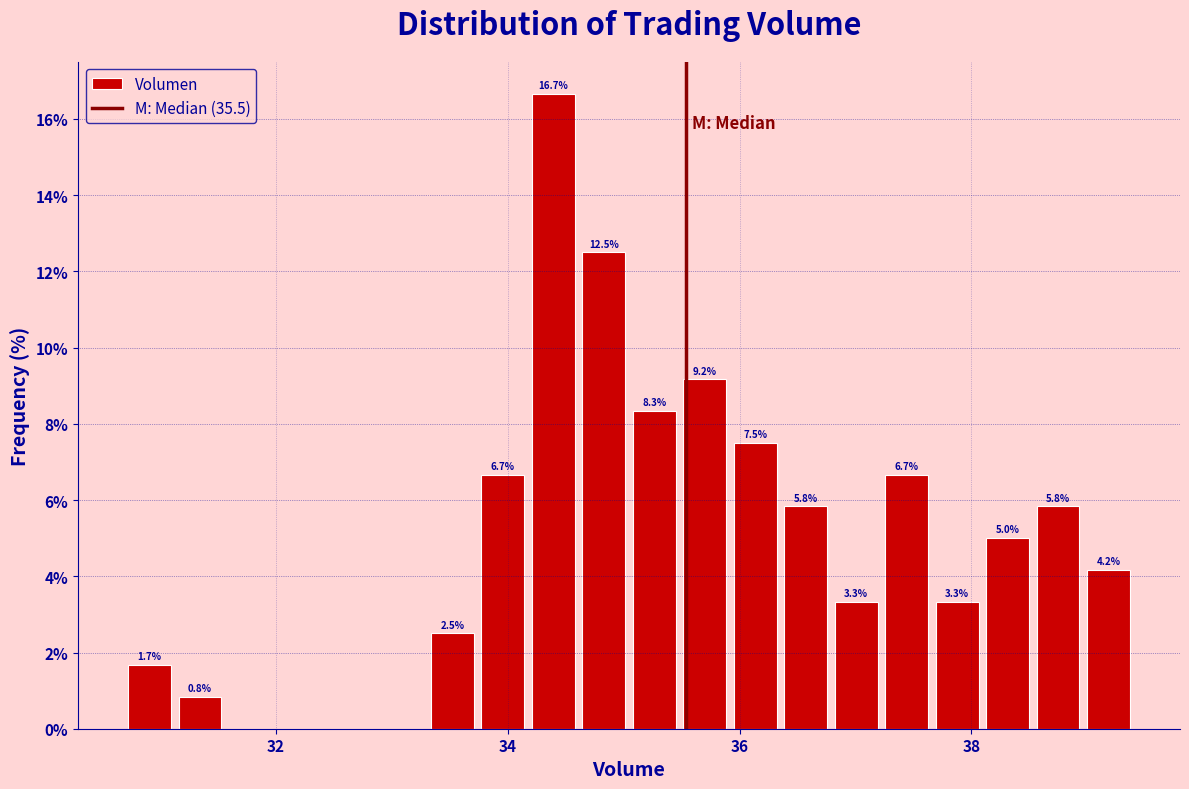

Read against the x-axis, roughly where is the centre of the tallest bar?

34.4